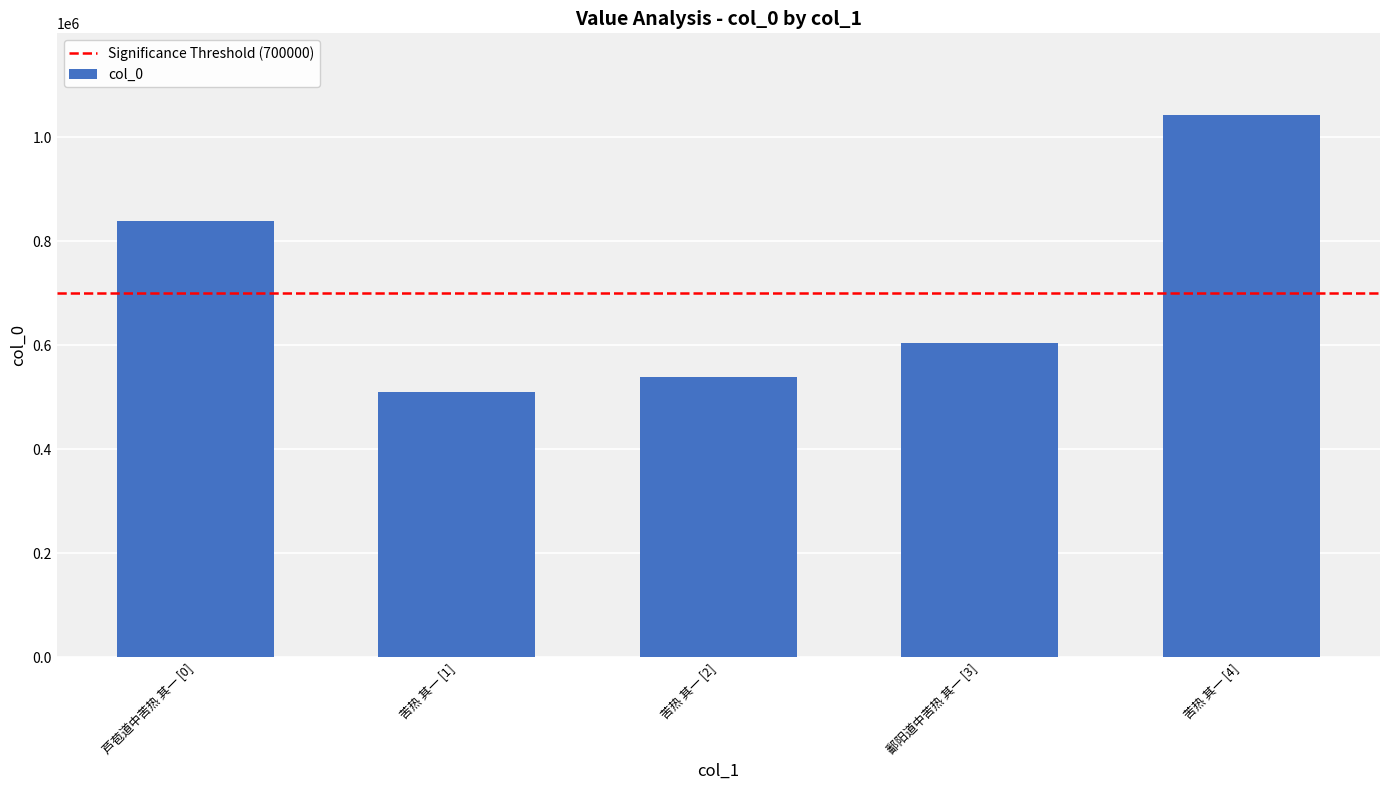

Which has a higher value, 苦热 其一 [4] or 芦苞道中苦热 其一 [0]?

苦热 其一 [4]